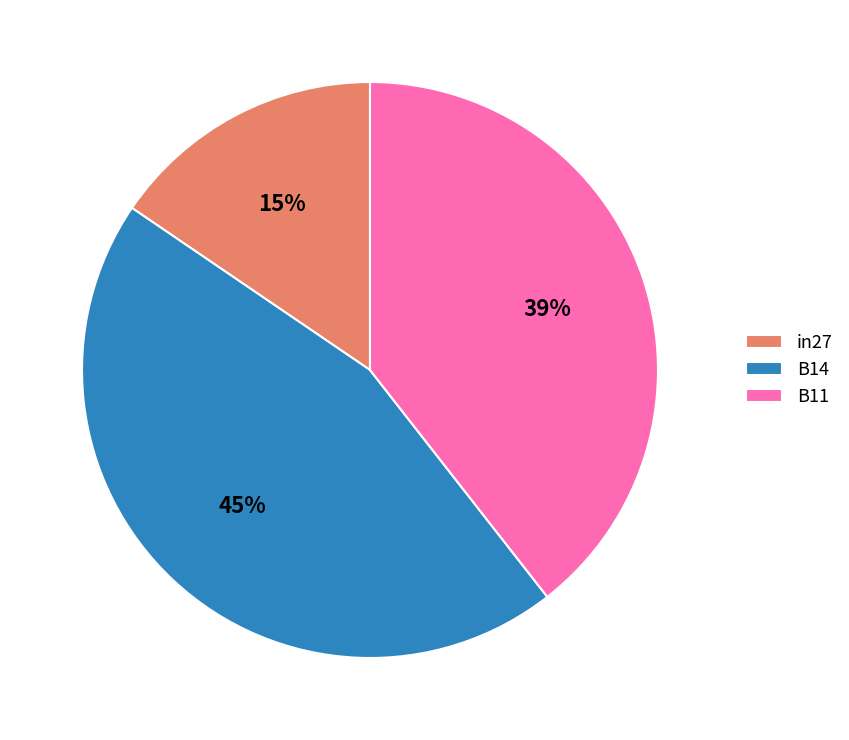

Is it true that in27 is 22% of the pie?

False